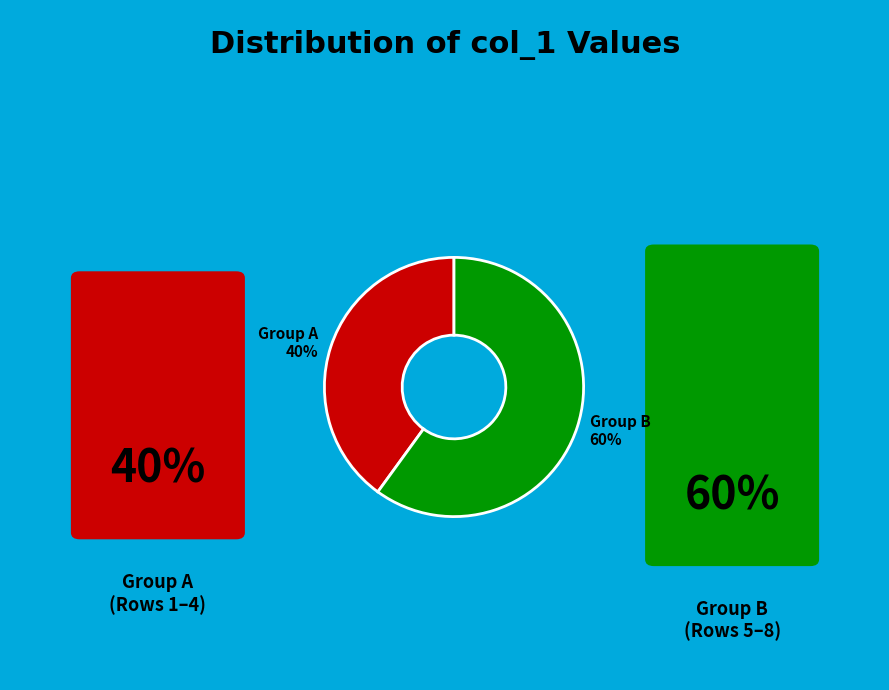

Is the sum of Group A 40% and Group B 60% greater than half?

Yes